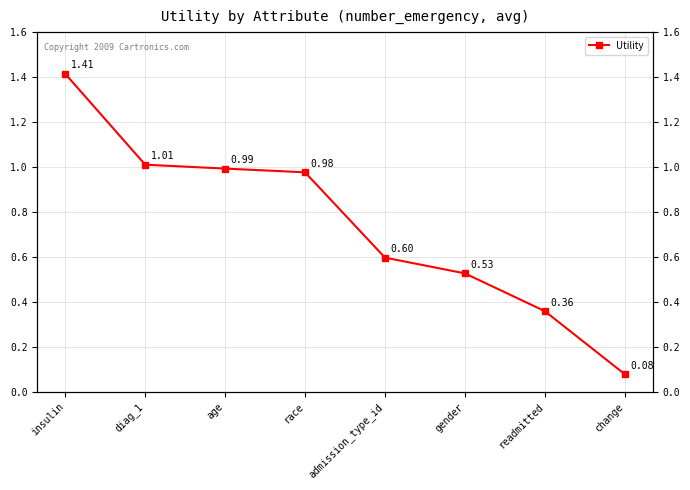

Reading right to left, extract all data points from this chart.

change=0.1	readmitted=0.4	gender=0.5	admission_type_id=0.6	race=1.0	age=1.0	diag_1=1.0	insulin=1.4